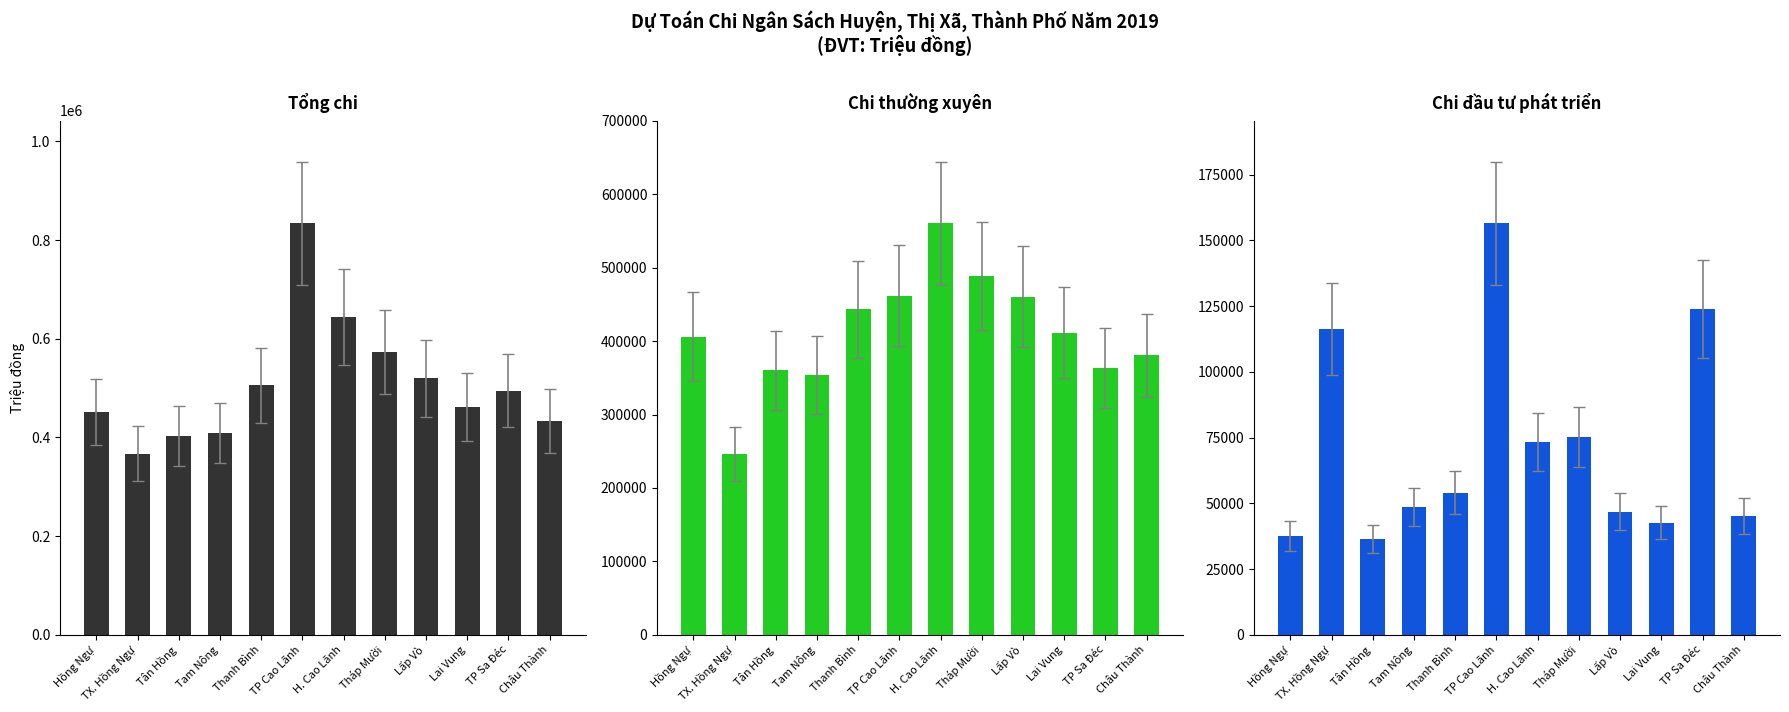

List the labels in order of Tổng chi value, largest first.

TP Cao Lãnh, H. Cao Lãnh, Tháp Mười, Lấp Vò, Thanh Bình, TP Sa Đéc, Lai Vung, Hồng Ngự, Châu Thành, Tam Nông, Tân Hồng, TX. Hồng Ngự